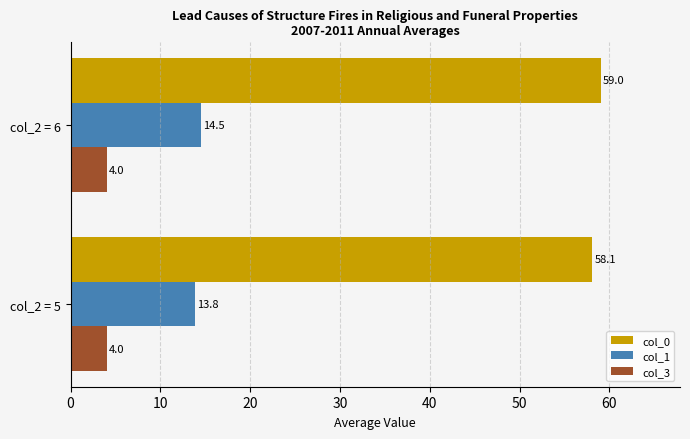

What is the average value of the col_3 series?

4.0